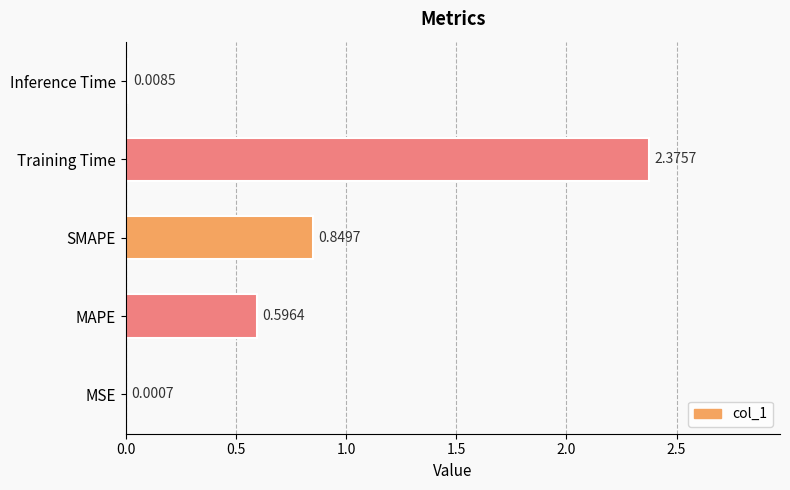

What is the sum of all values?

3.8